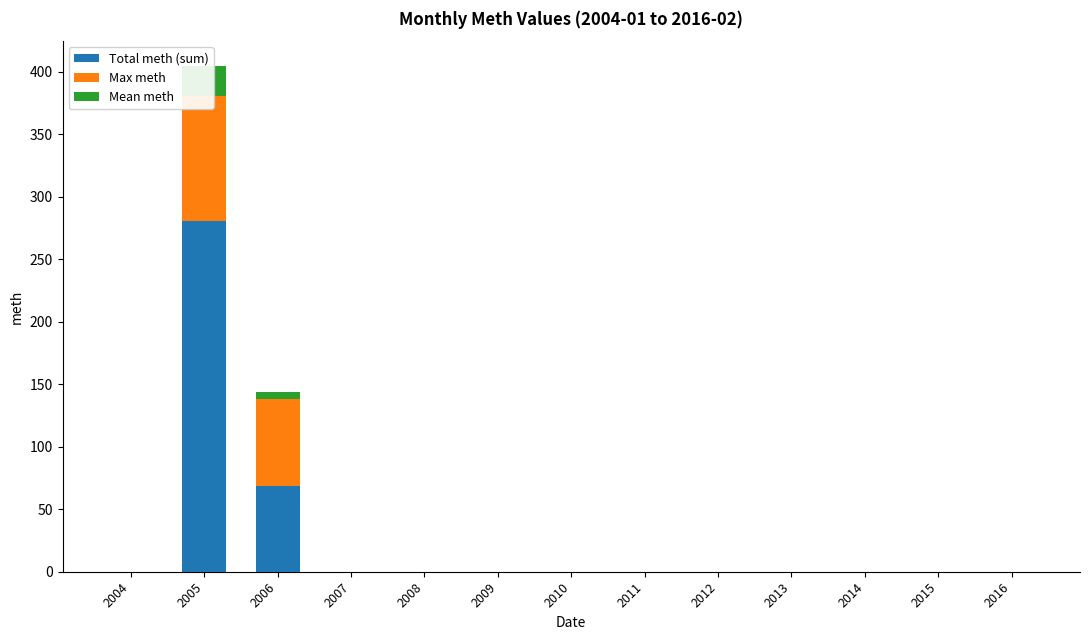

Reading left to right, list all the values displayed in this chart.

Total meth (sum): 0.0	281.0	69.0	0.0	0.0	0.0	0.0	0.0	0.0	0.0	0.0	0.0	0.0
Max meth: 0.0	100.0	69.0	0.0	0.0	0.0	0.0	0.0	0.0	0.0	0.0	0.0	0.0
Mean meth: 0.0	23.4	5.8	0.0	0.0	0.0	0.0	0.0	0.0	0.0	0.0	0.0	0.0